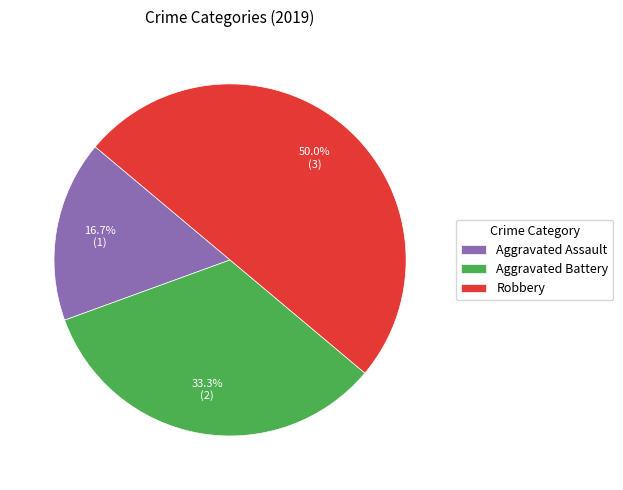

What percentage is the Robbery slice, to the nearest percent?

50%